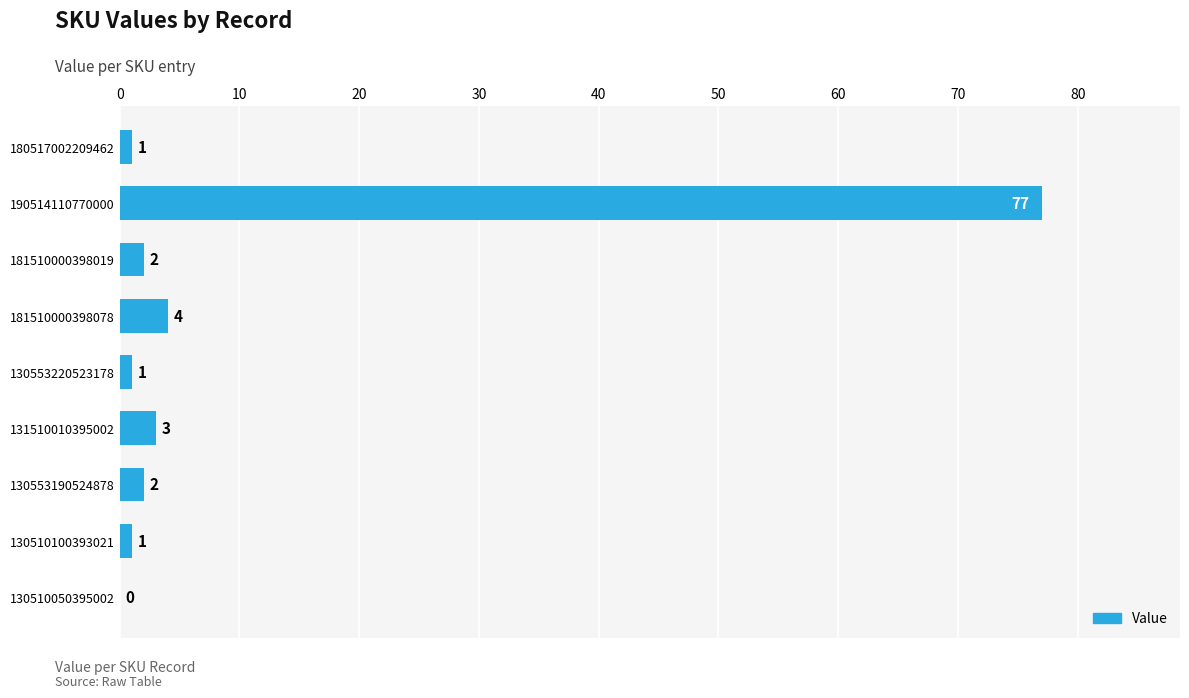

Approximately how many times larger is the value at 131510010395002 compared to 181510000398019?

1.5